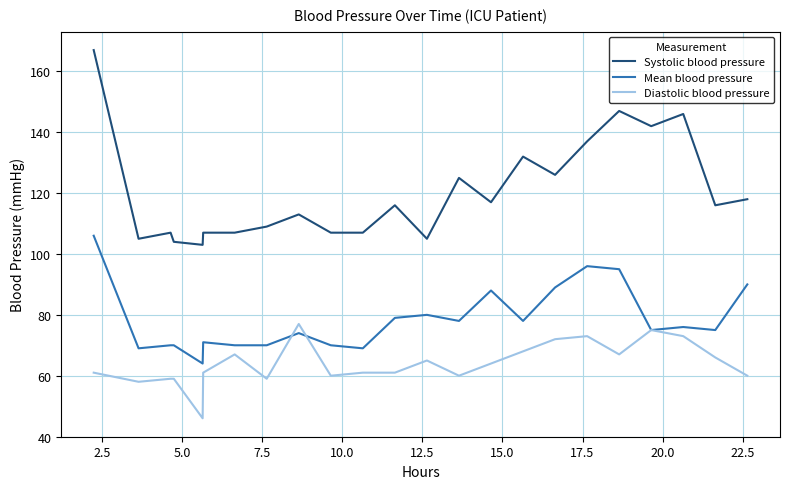

Which series has the largest total across all categories?

Systolic blood pressure